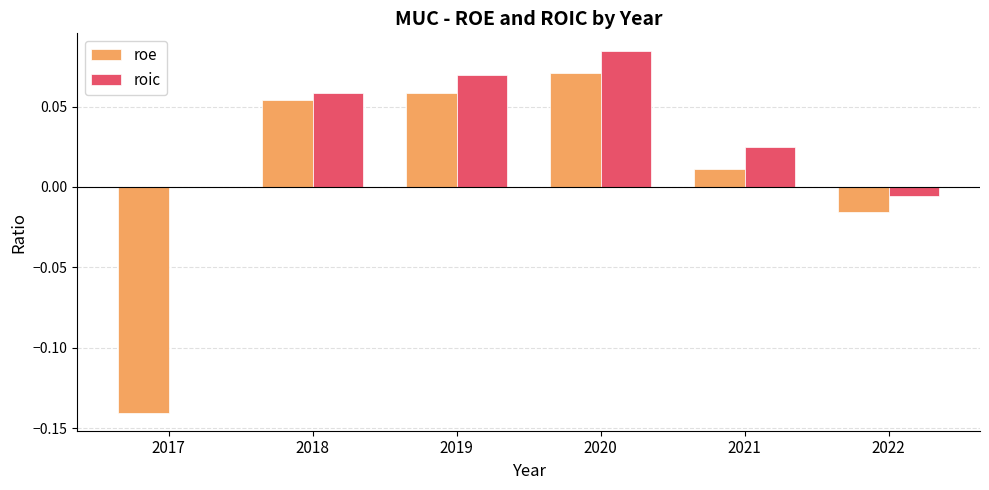

True or false: roic has a value of 0.0 at 2021.

True